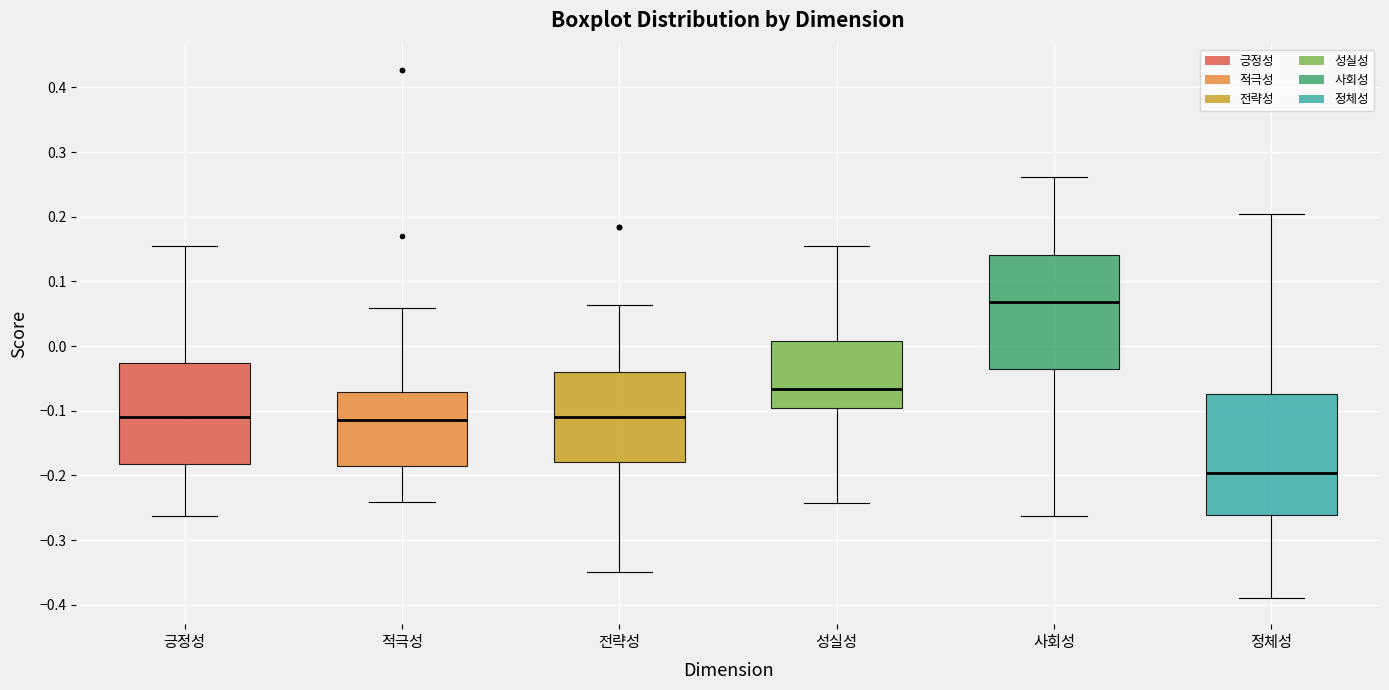

Where does the lower whisker of the box for 전략성 end on the y-axis? The values are not printed on the chart, so give them approximately, as read against the axis.

-0.35